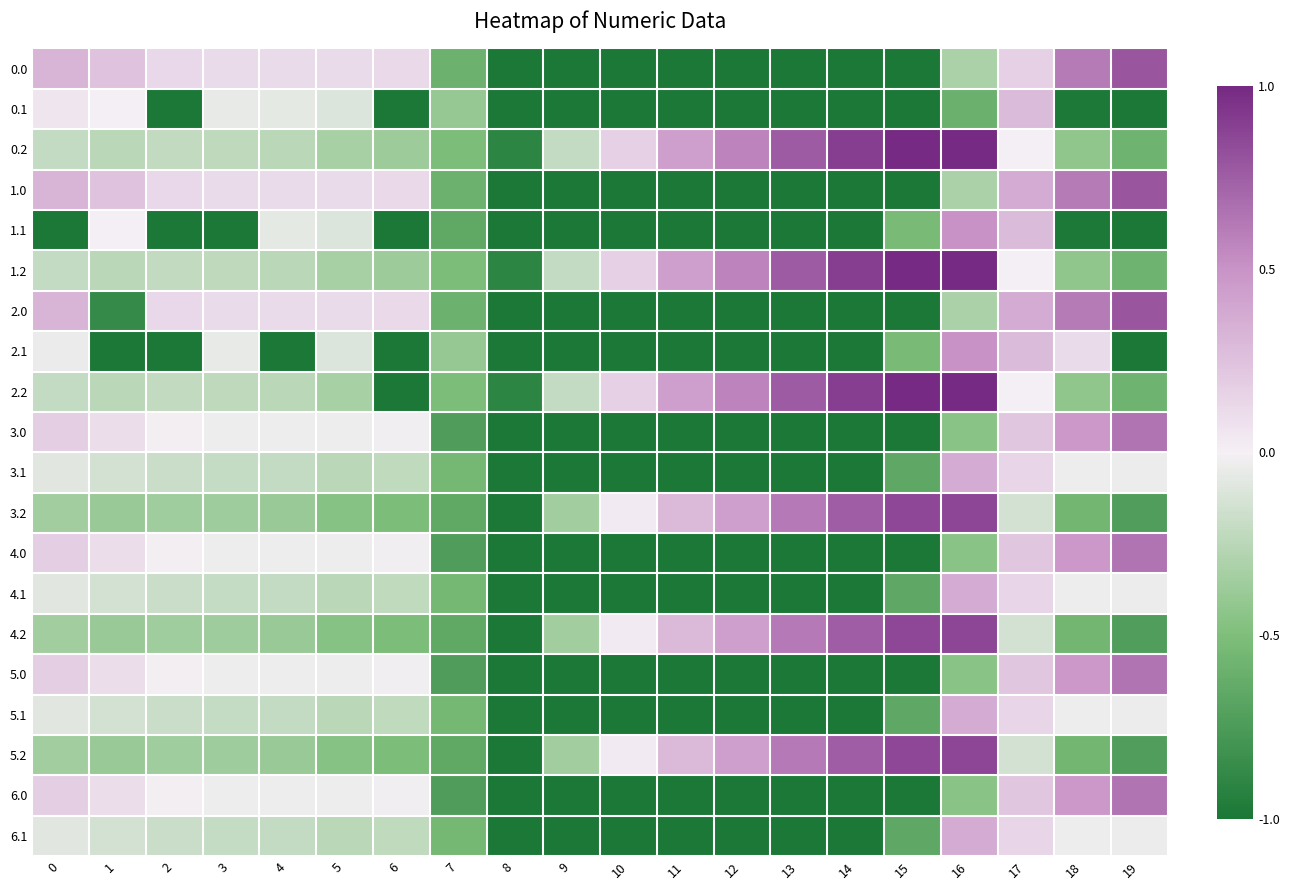

Which has a higher value, 3 or 13?

3